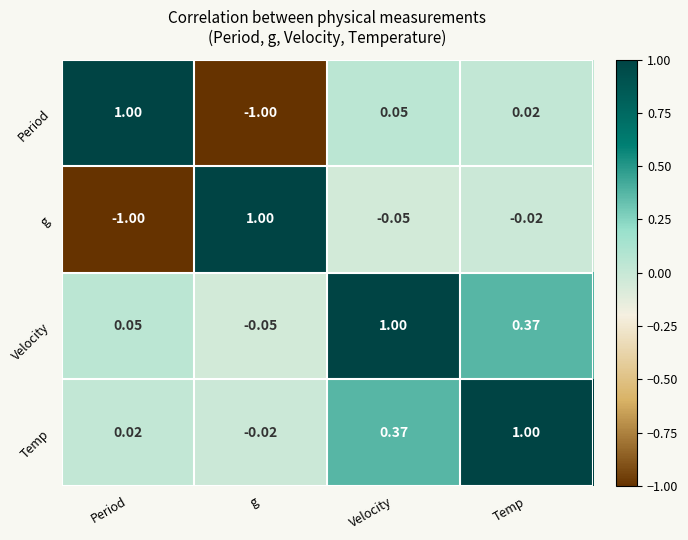

Where does the Velocity series first go above 0?

Period